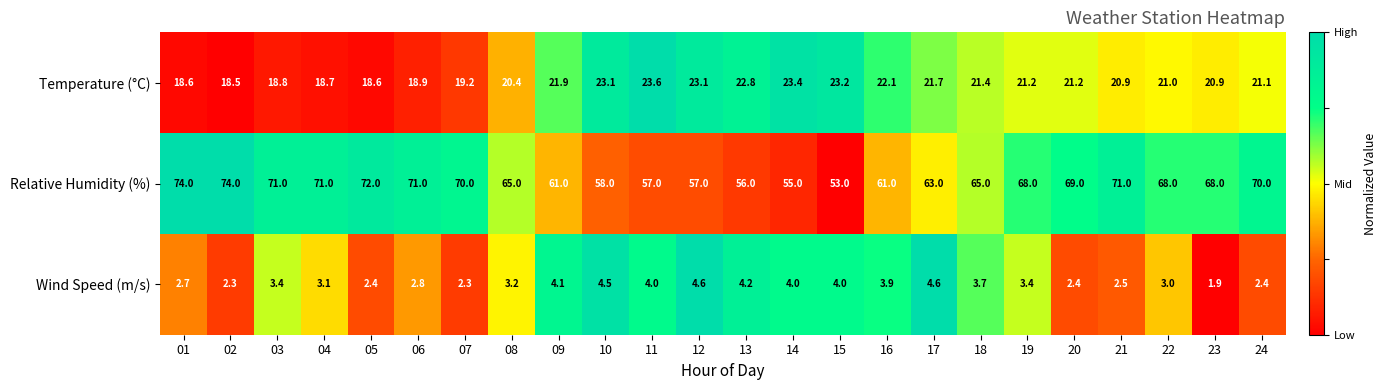

What is the average value of the Relative Humidity (%) series?

65.3